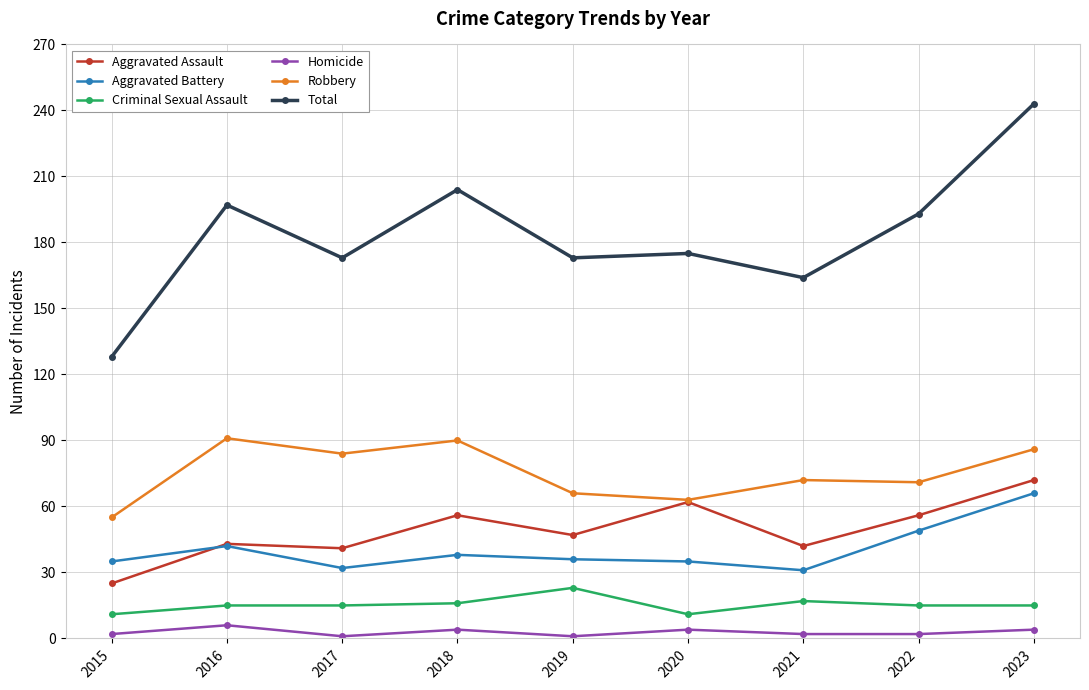

The Robbery series shows 84 at 2017. True or false?

True